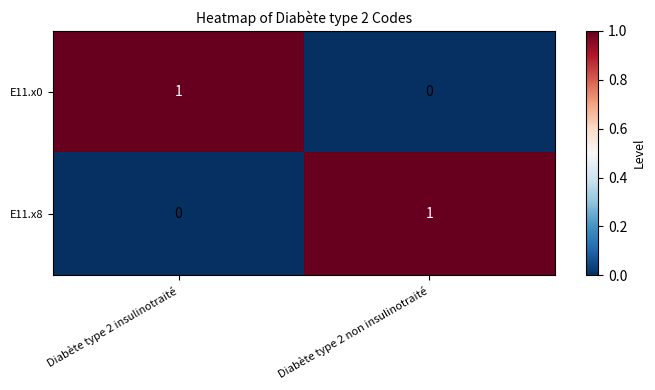

Reading left to right, transcribe all the data shown in this chart.

E11.x0: Diabète type 2 insulinotraité=1	Diabète type 2 non insulinotraité=0
E11.x8: Diabète type 2 insulinotraité=0	Diabète type 2 non insulinotraité=1